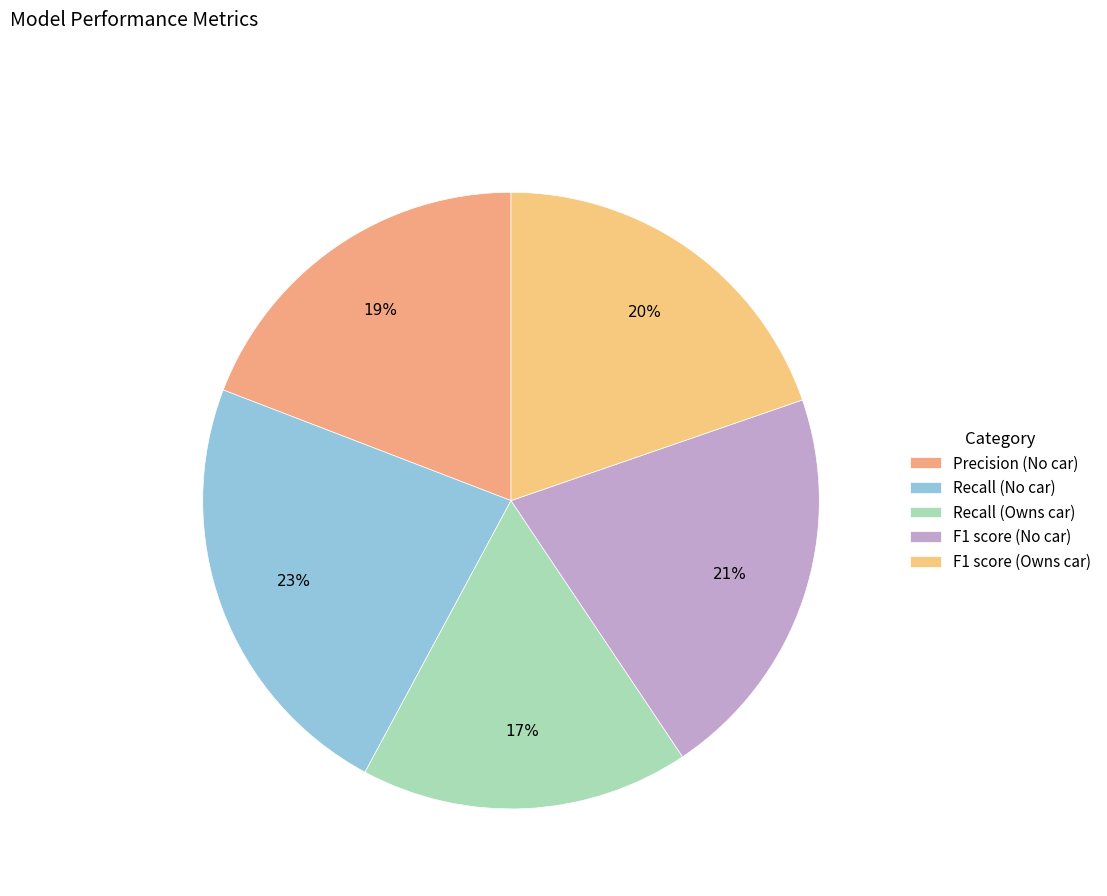

Between Recall (Owns car) and Recall (No car), which is larger?

Recall (No car)